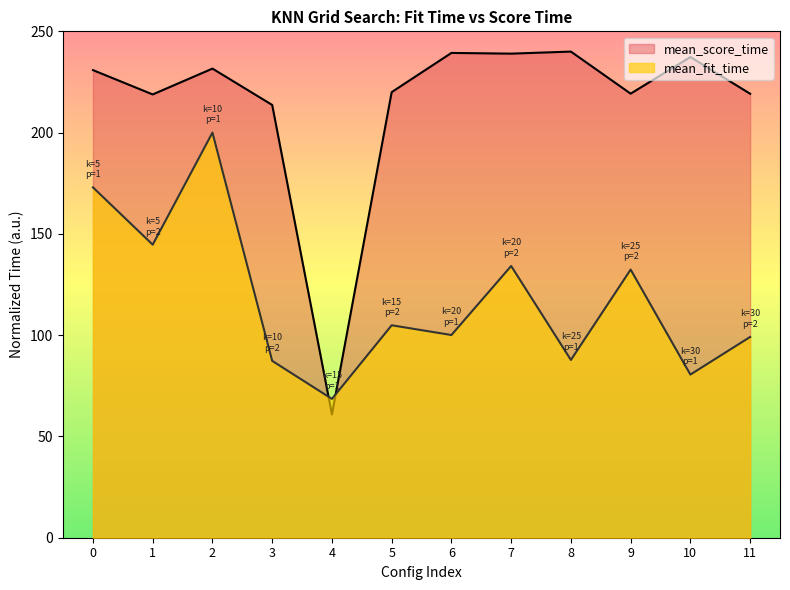

Count the number of categories in the chart.

12